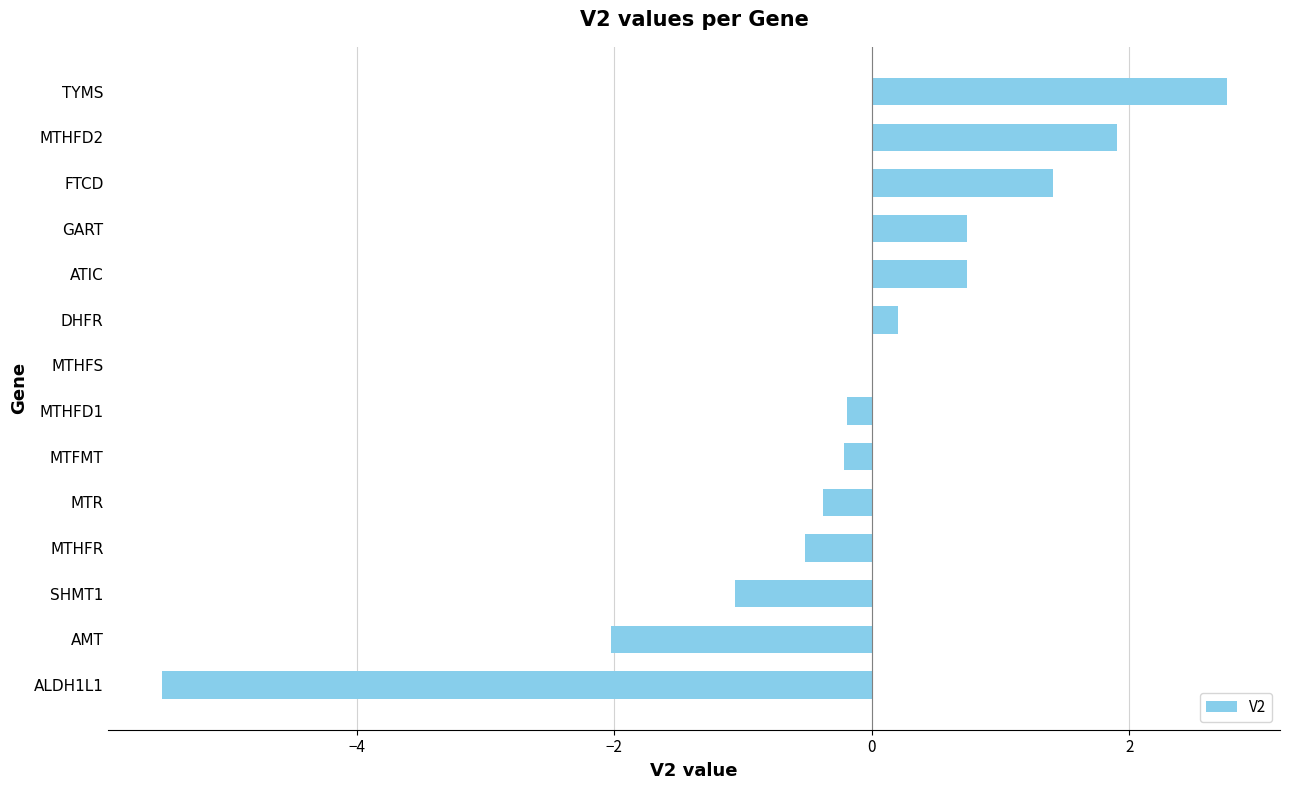

What is the sum of all values?

-2.2